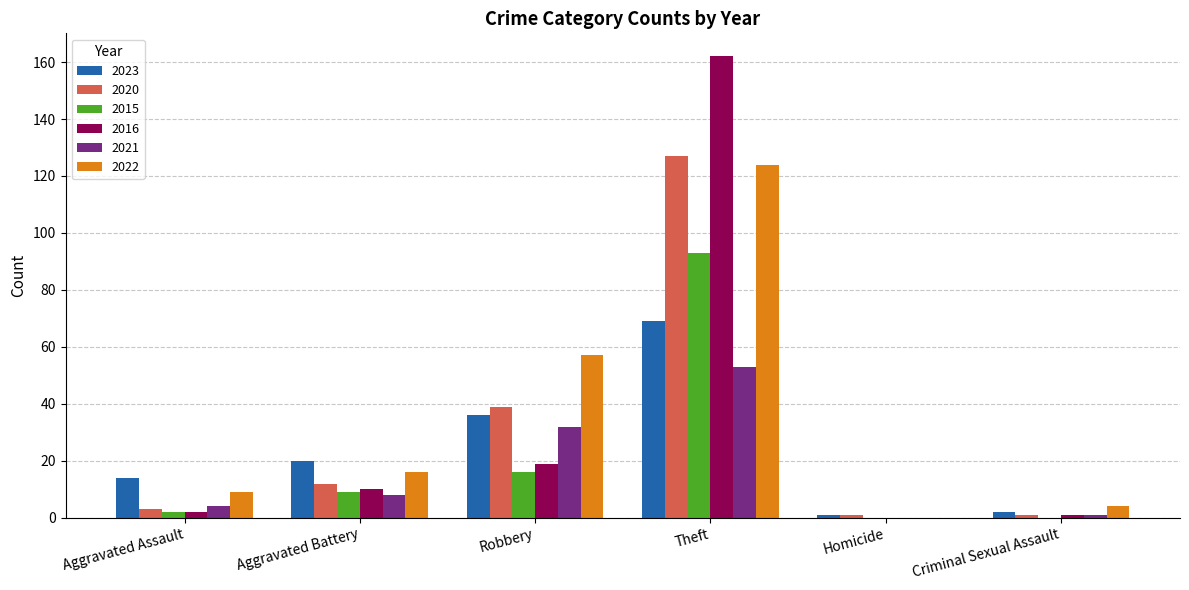

Reading left to right, transcribe all the data shown in this chart.

2023: Aggravated Assault=14	Aggravated Battery=20	Robbery=36	Theft=69	Homicide=1	Criminal Sexual Assault=2
2020: Aggravated Assault=3	Aggravated Battery=12	Robbery=39	Theft=127	Homicide=1	Criminal Sexual Assault=1
2015: Aggravated Assault=2	Aggravated Battery=9	Robbery=16	Theft=93	Homicide=0	Criminal Sexual Assault=0
2016: Aggravated Assault=2	Aggravated Battery=10	Robbery=19	Theft=162	Homicide=0	Criminal Sexual Assault=1
2021: Aggravated Assault=4	Aggravated Battery=8	Robbery=32	Theft=53	Homicide=0	Criminal Sexual Assault=1
2022: Aggravated Assault=9	Aggravated Battery=16	Robbery=57	Theft=124	Homicide=0	Criminal Sexual Assault=4